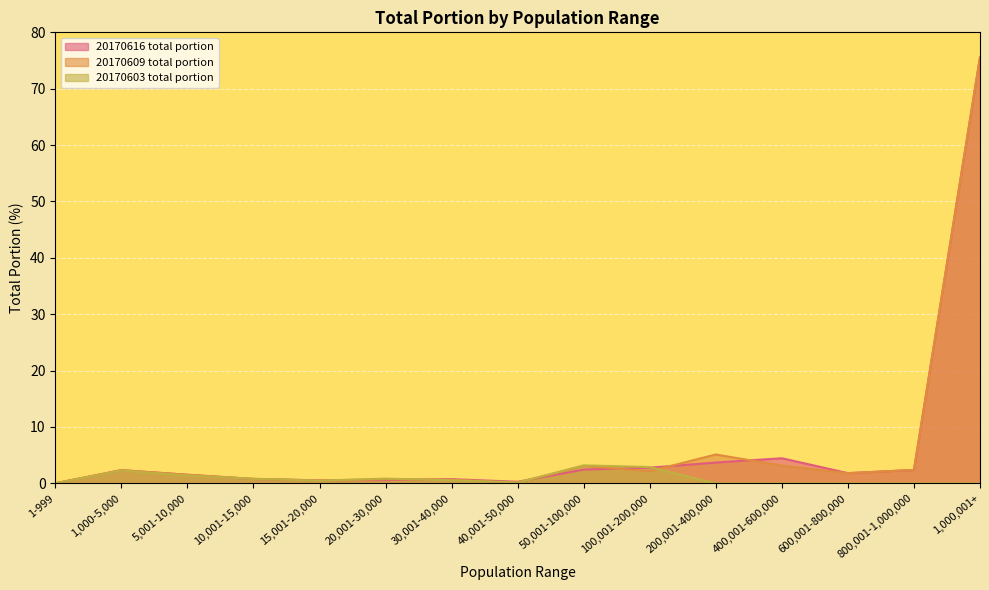

At which label does 20170609 total portion reach its peak?

1,000,001+